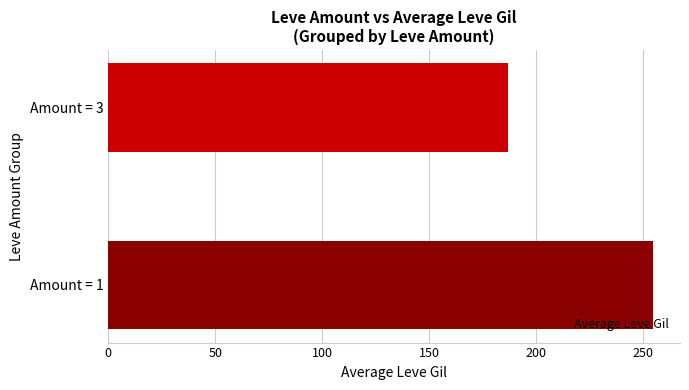

Reading bottom to top, transcribe all the data shown in this chart.

254.4	186.7